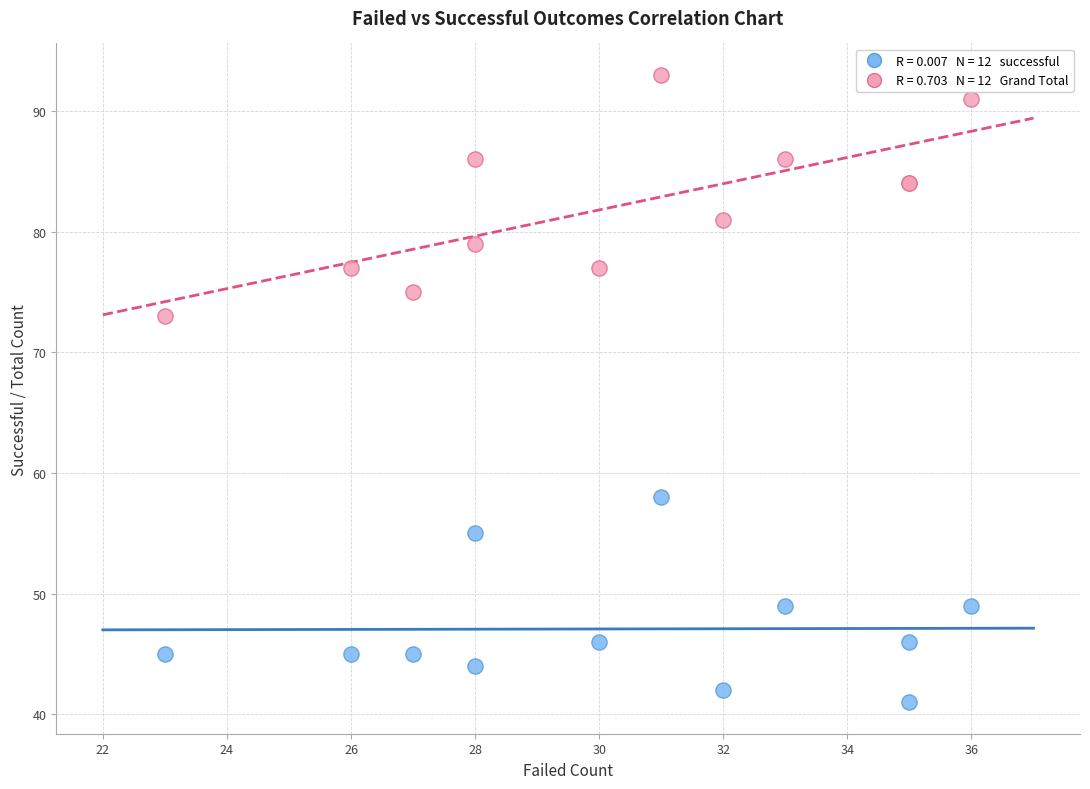

Across all series, what Y value is closest to 67?

73